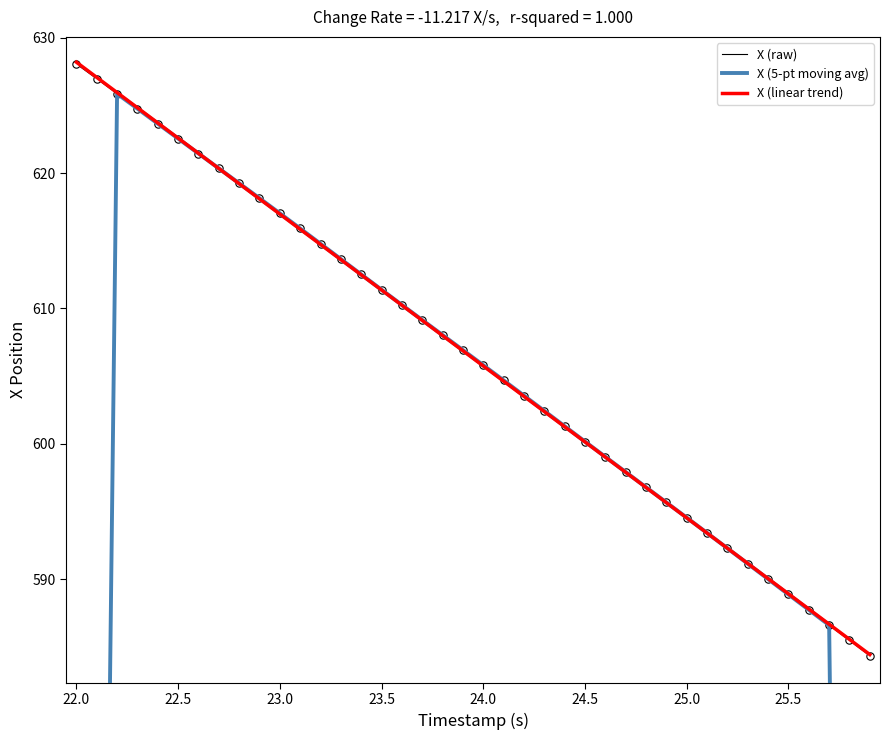

What are all the series names shown in the legend?

X (raw), X (5-pt moving avg), X (linear trend)